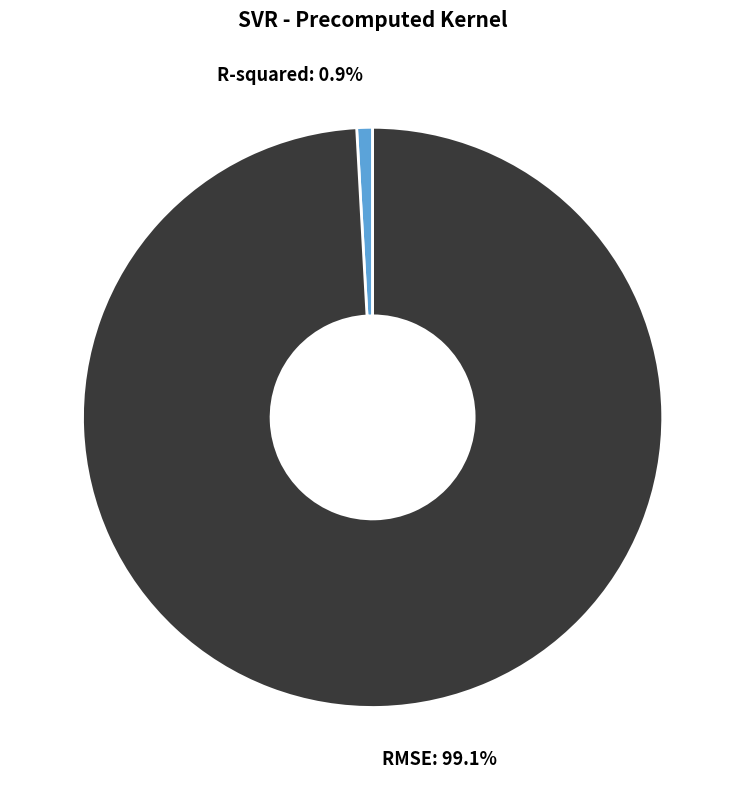

To the nearest percent, what percentage of the pie is RMSE?

99%